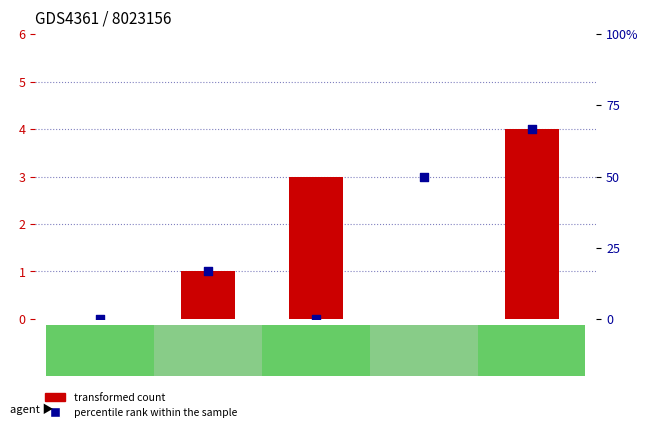

Is the value of percentile rank within the sample at F13 greater than the value of transformed count at 2jing?

Yes